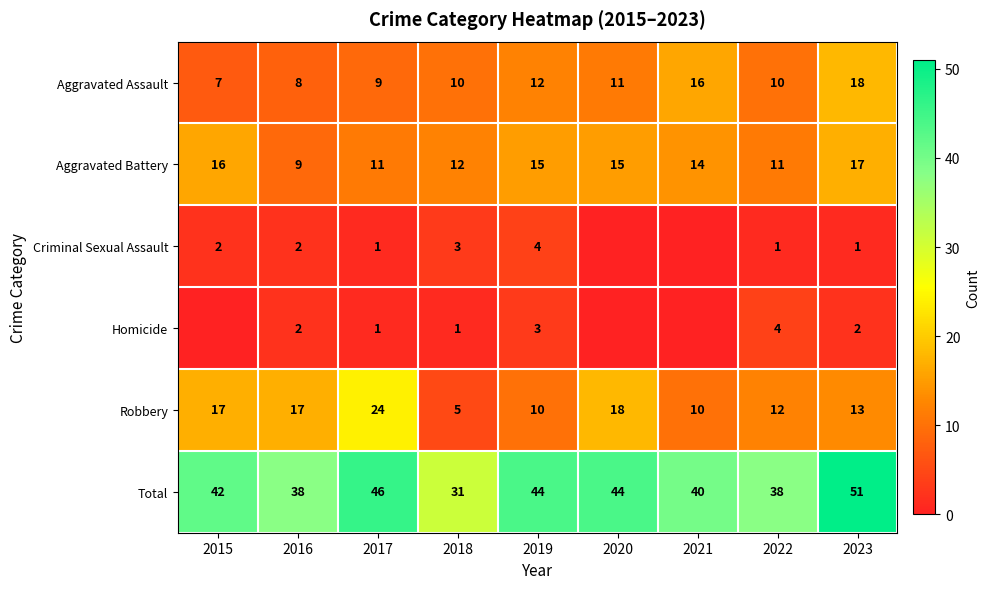

At which category is the sum across all series the highest?

2023